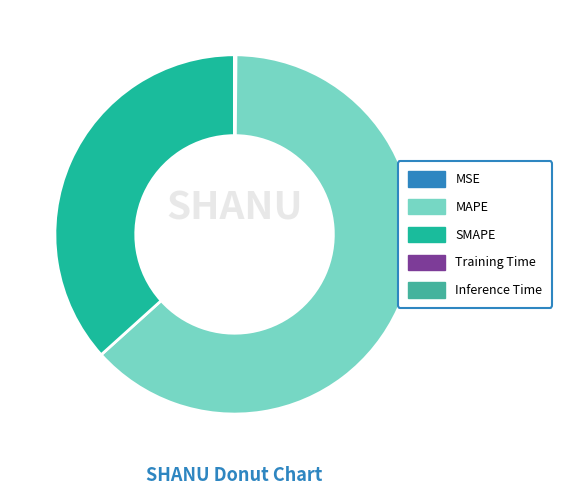

What is the largest slice in the pie chart?

MAPE